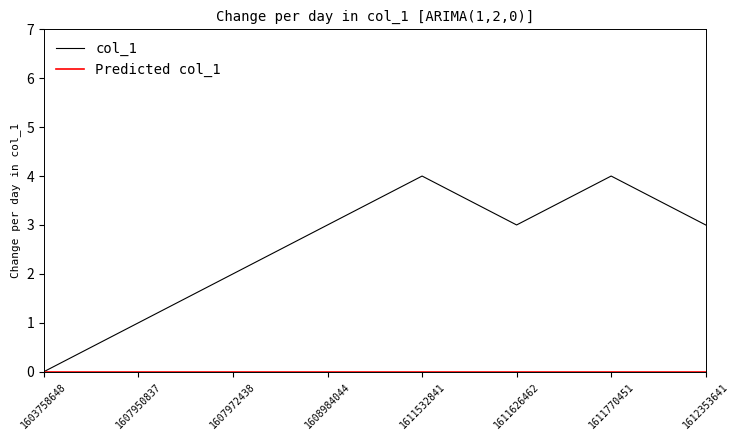

Which series has the largest range (max minus min)?

col_1